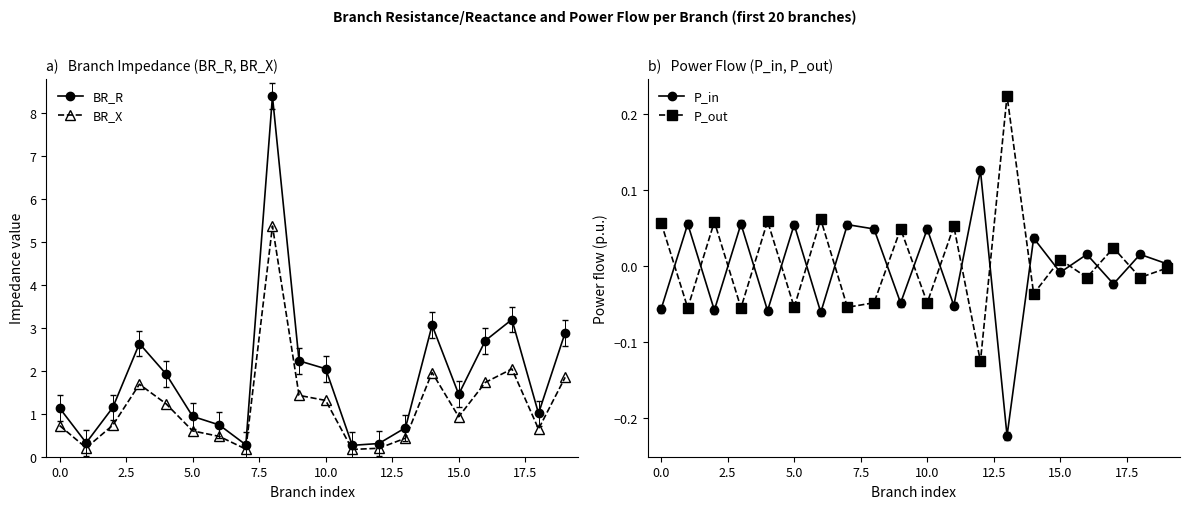

What are all the series names shown in the legend?

BR_R, BR_X, P_in, P_out